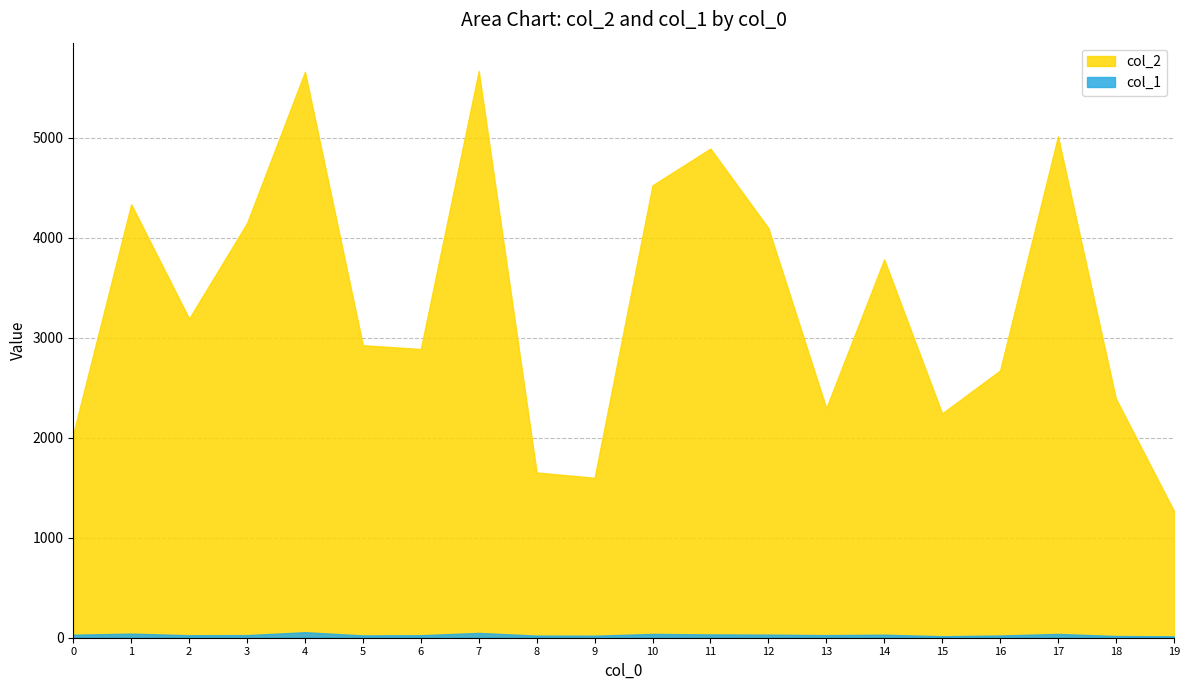

Between 8 and 12, which series saw the biggest shift?

col_2